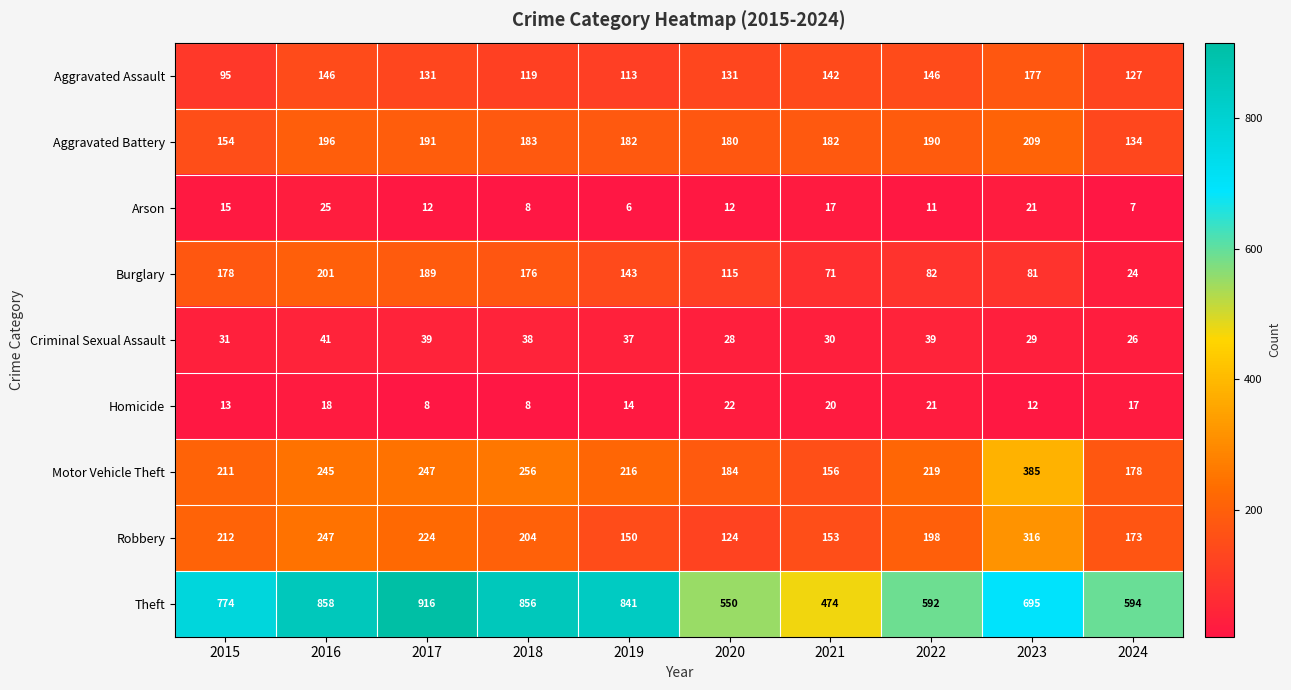

What is the sum of the Aggravated Assault values at 2015 and 2022?

241